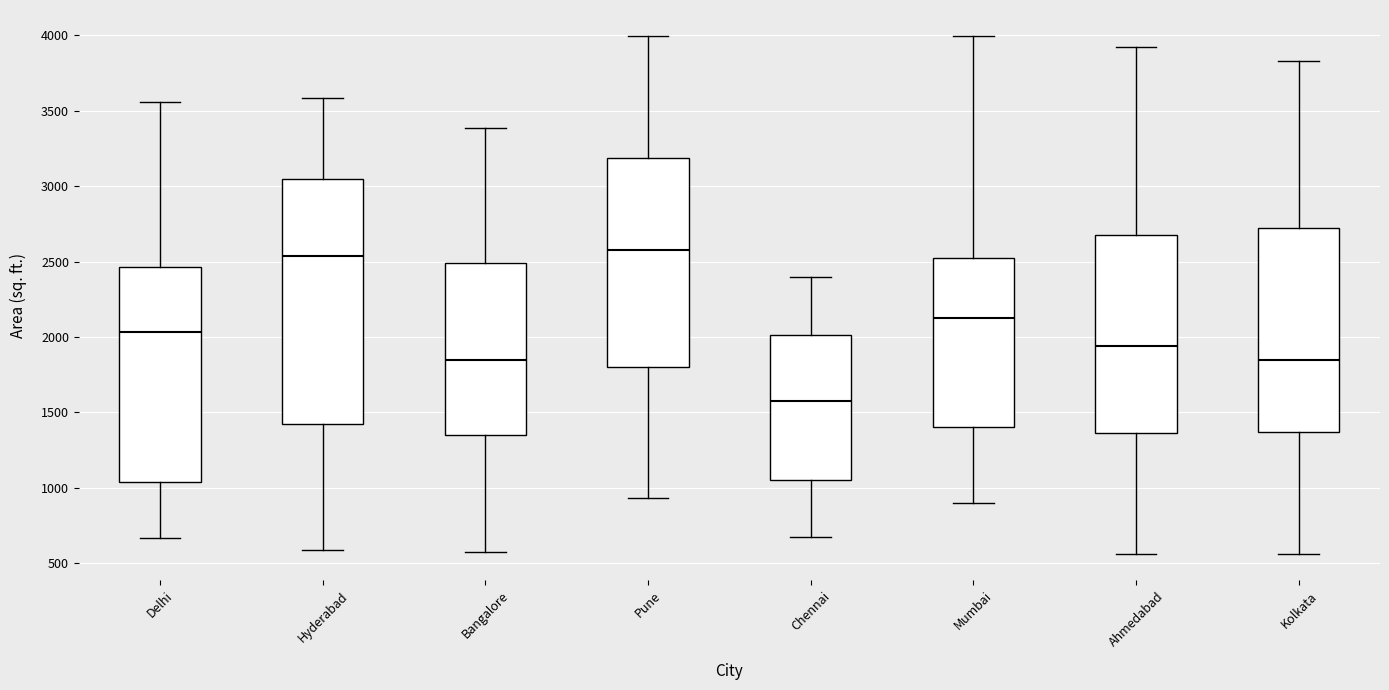

Where does the median line of the box for Pune sit on the y-axis? The values are not printed on the chart, so give them approximately, as read against the axis.

2600